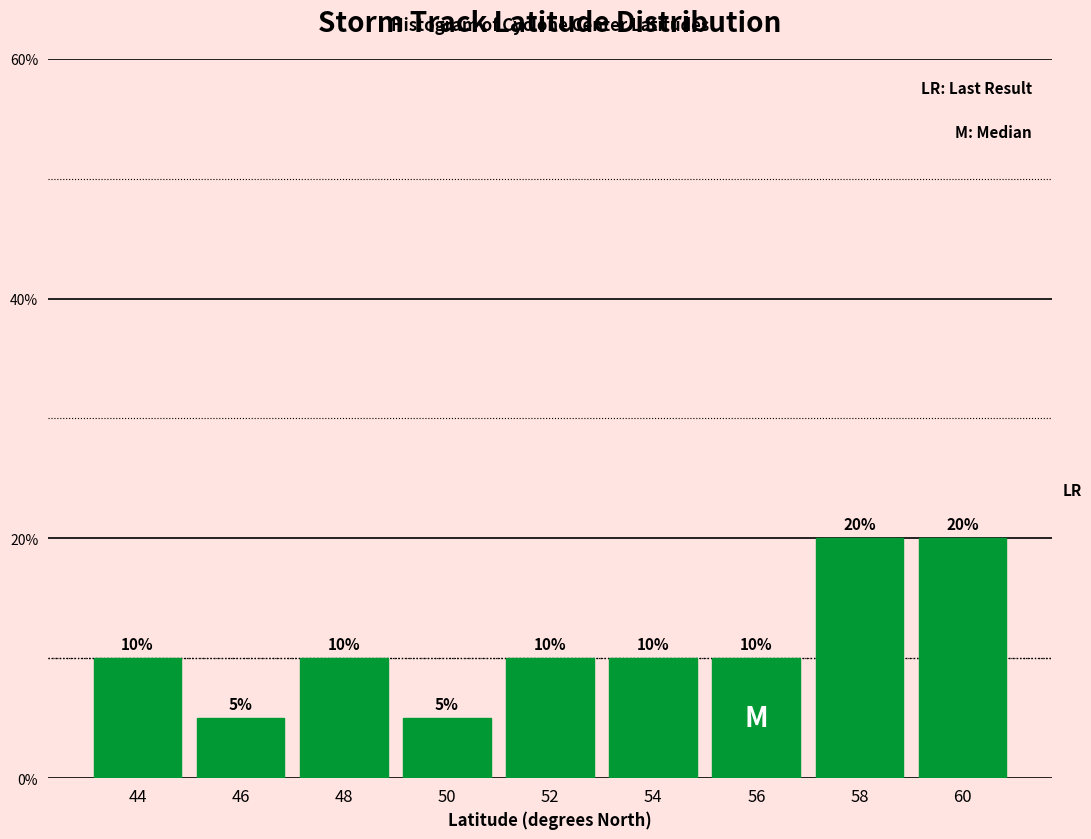

What is the height of the bar covering 47 to 49 on the x-axis?

10